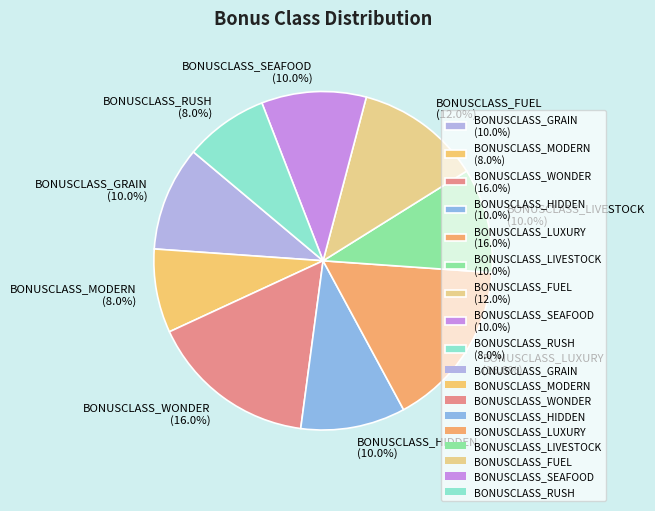

Is BONUSCLASS_SEAFOOD (10.0%) the majority of the pie?

No